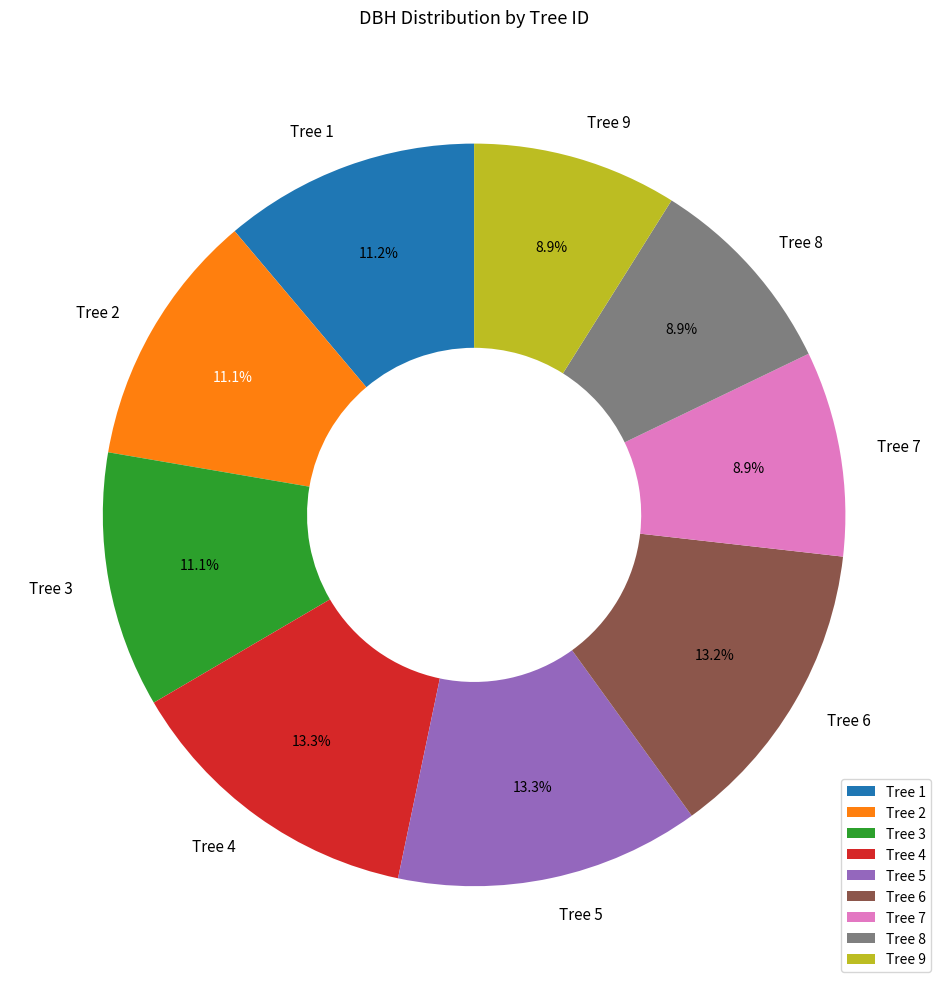

To the nearest percent, what percentage of the pie is Tree 7?

9%